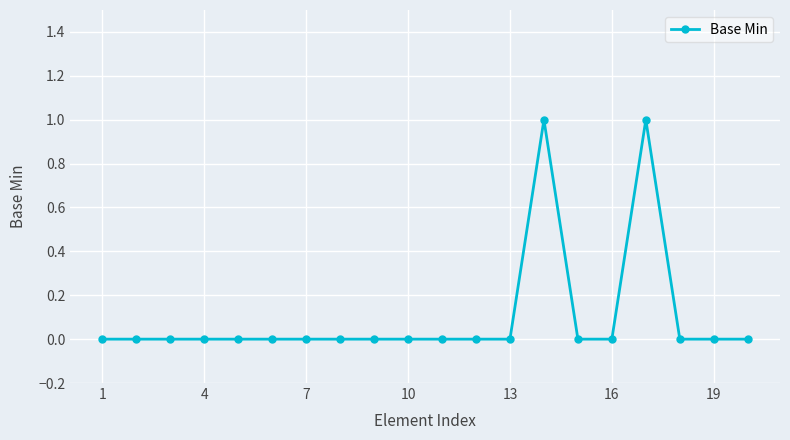

Reading left to right, what are all the values shown in this chart?

0	0	0	0	0	0	0	0	0	0	0	0	0	1	0	0	1	0	0	0